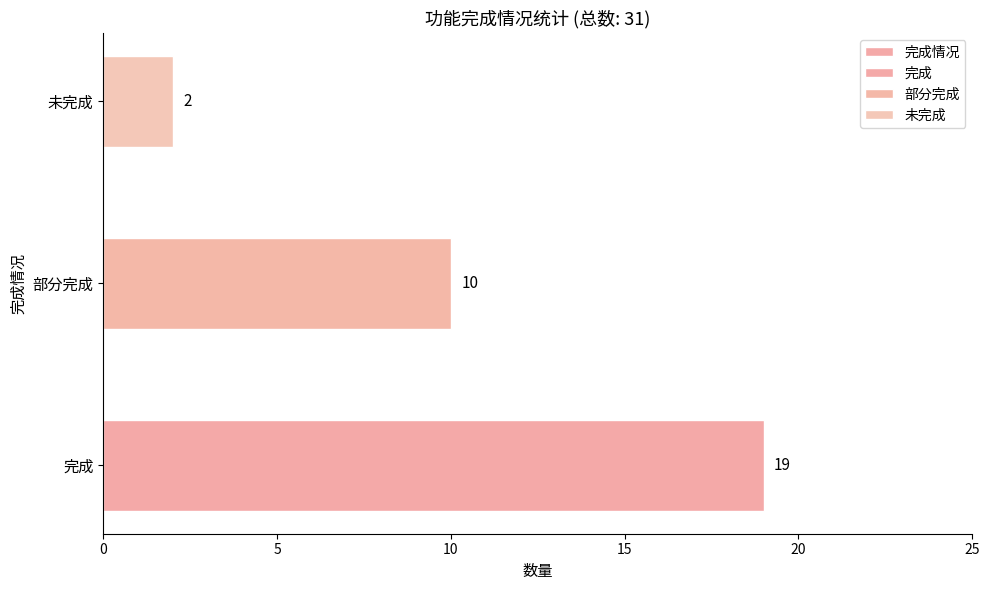

The value at 0 is 7. True or false?

False